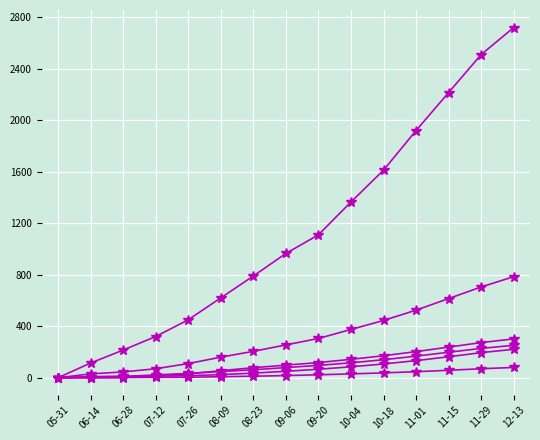

Count the number of data series in this chart.

6